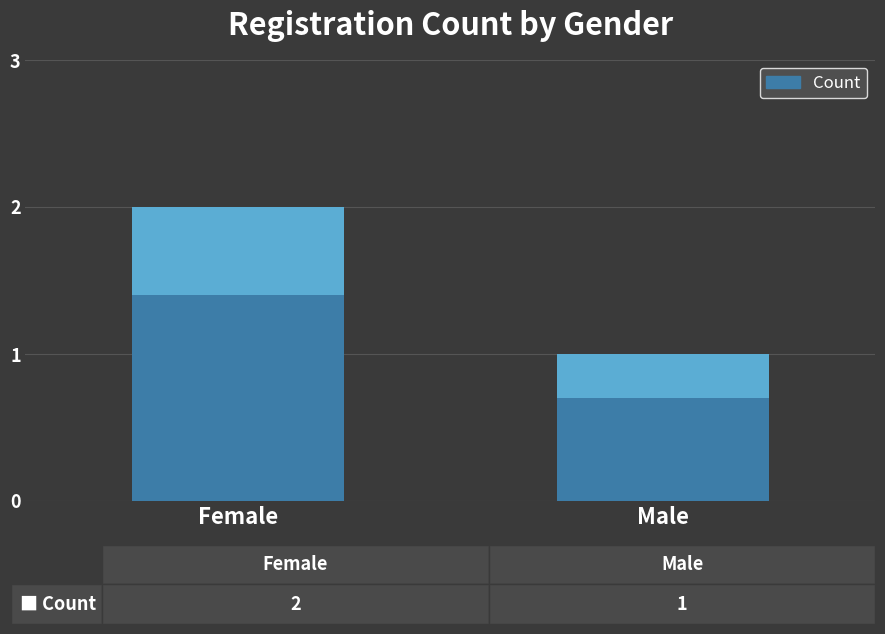

Rank the categories by value from highest to lowest.

Female, Male